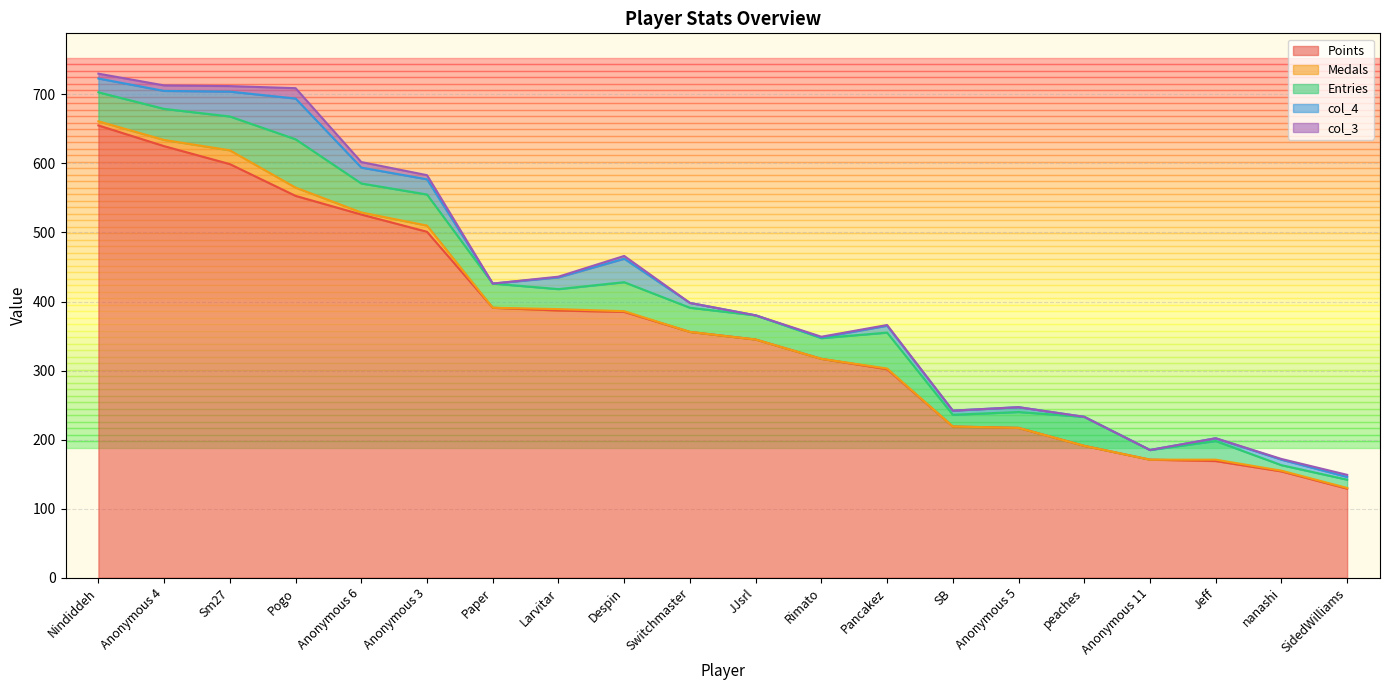

Between SB and Anonymous 5, which series saw the biggest shift?

Entries